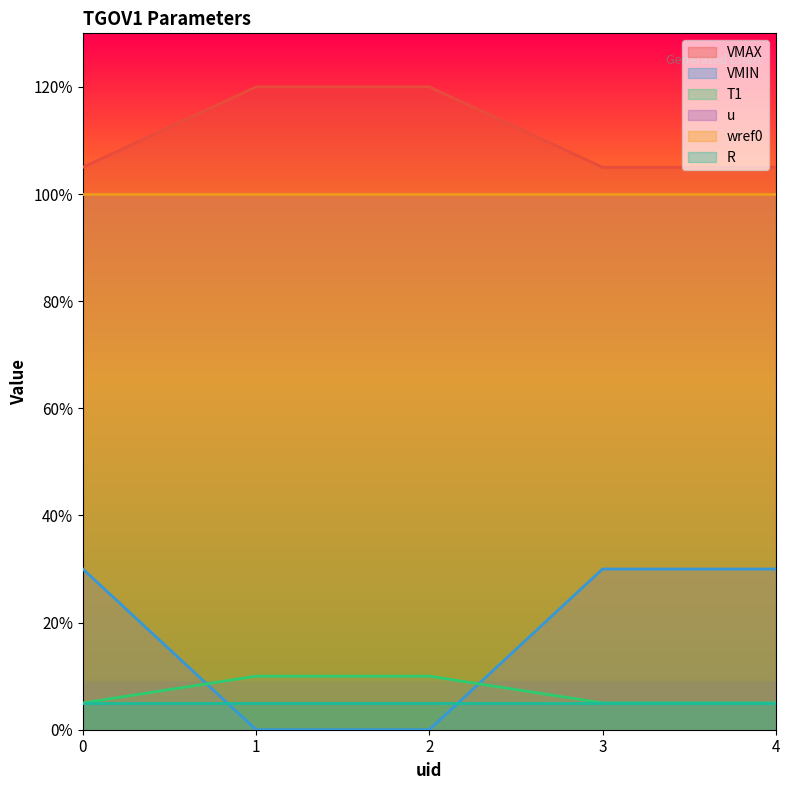

How many data points in VMIN are above 0?

3